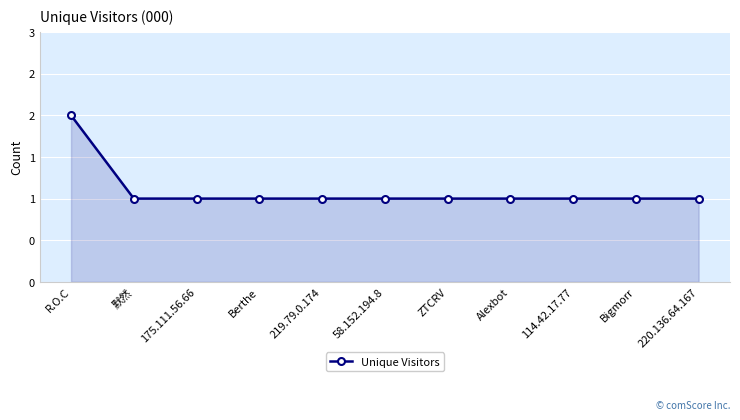

The value at 默然 is 1. True or false?

True